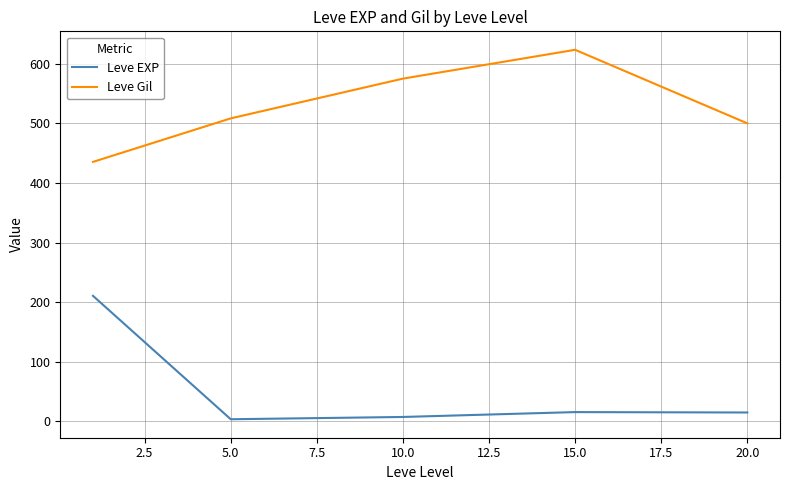

What is the greatest value displayed?

623.3